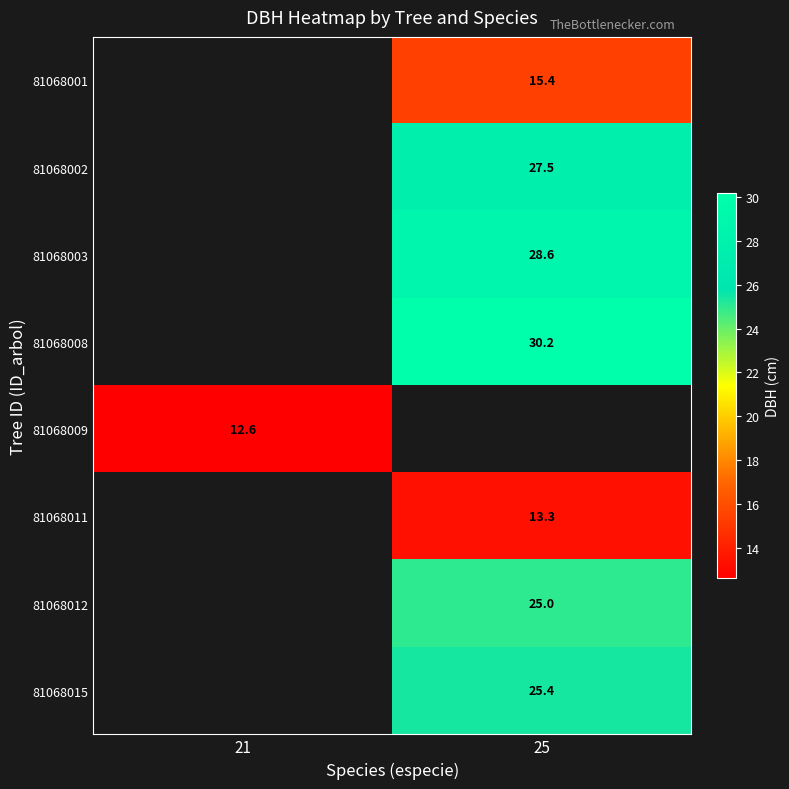

True or false: 81068009 has a value of 12.6 at 21.

True